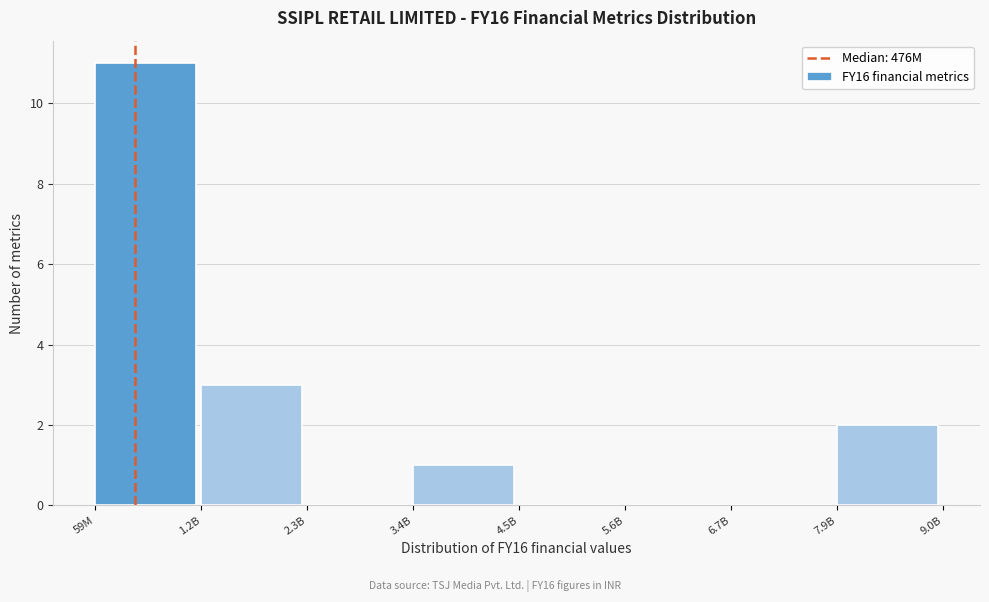

Reading right to left, transcribe all the data shown in this chart.

7.9B=2	6.7B=0	5.6B=0	4.5B=0	3.4B=1	2.3B=0	1.2B=3	59M=11